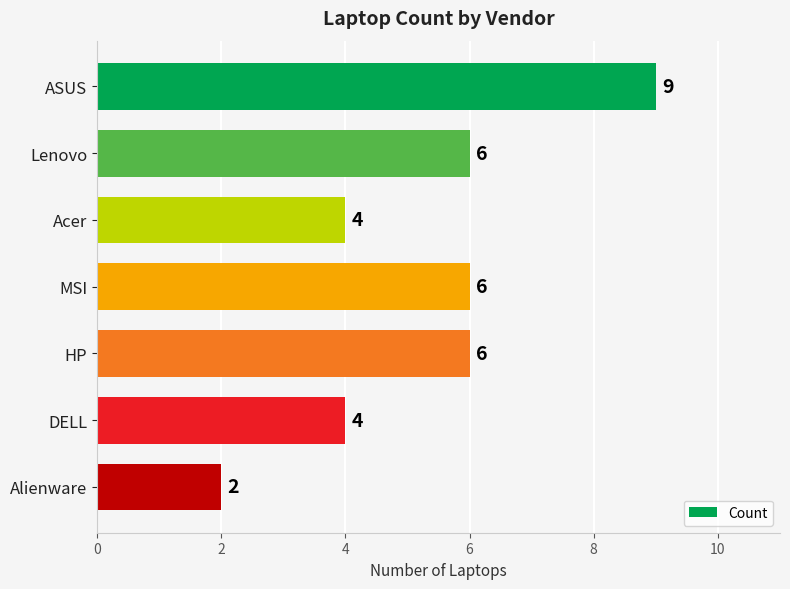

What is the sum of all values?

37